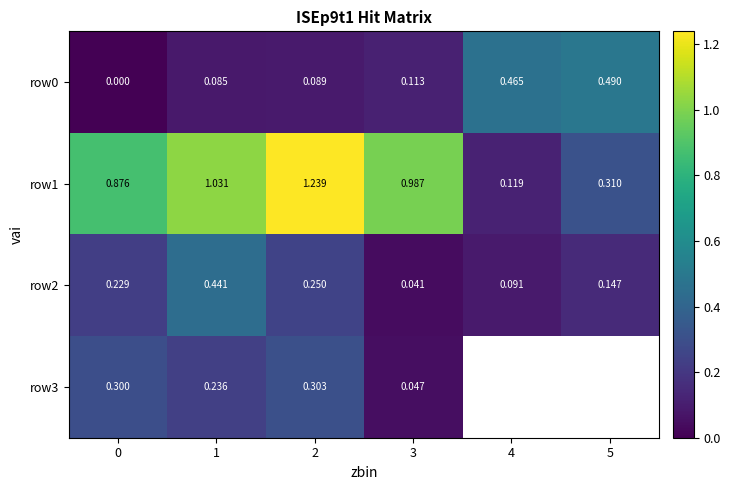

What is the approximate value of row0 at 4?

0.5